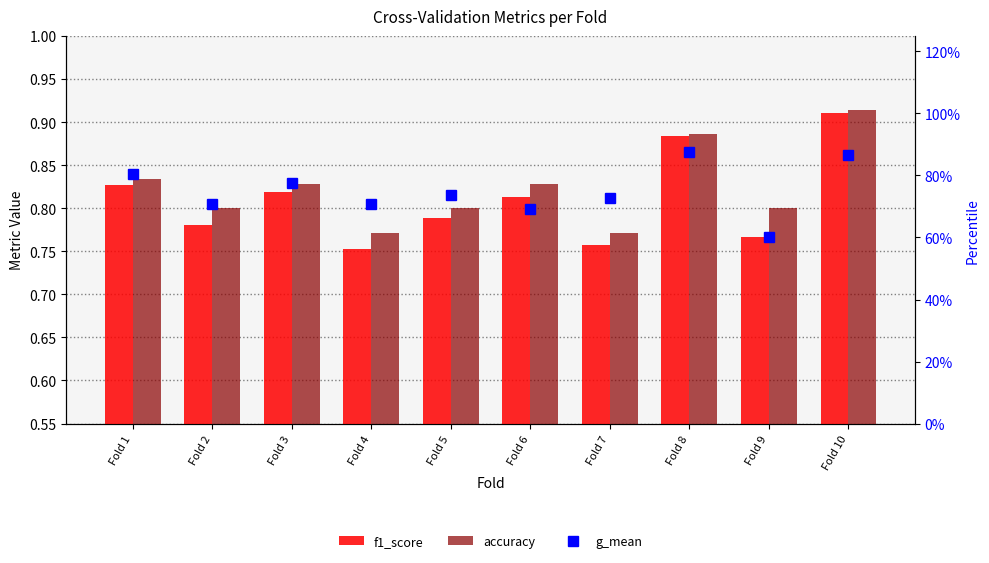

Where is f1_score nearest to the value 0?

Fold 4